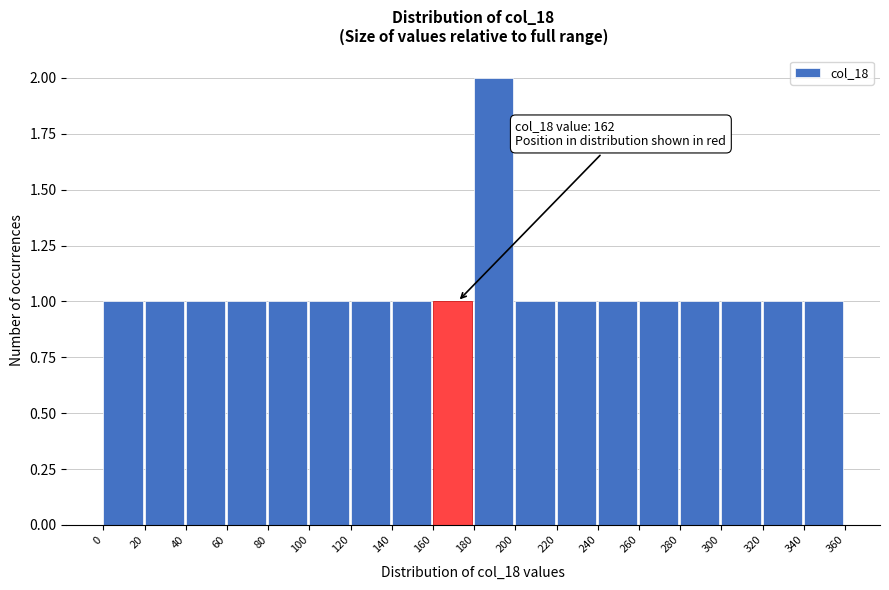

Over which range of the x-axis is the bar tallest?

180 to 200